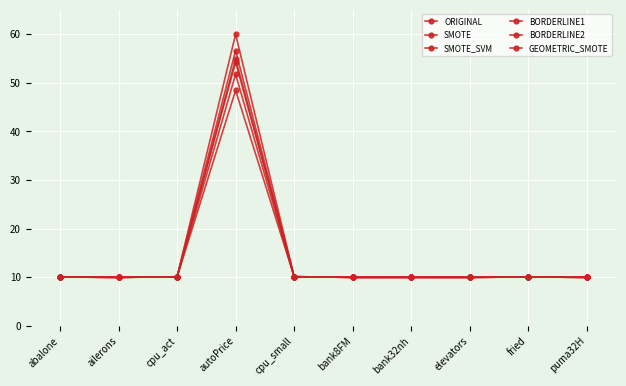

Read the ORIGINAL value at bank8FM.

10.0